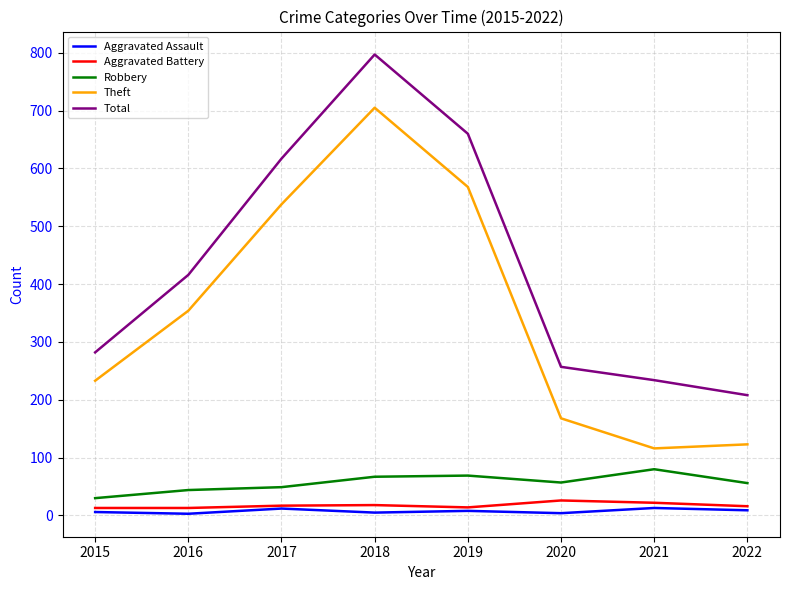

Rank the categories by Total value from lowest to highest.

2022, 2021, 2020, 2015, 2016, 2017, 2019, 2018